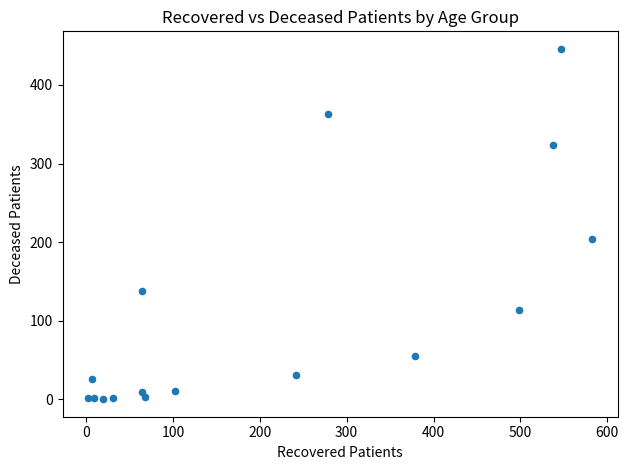

What is the range of X values (max minus min)?

581